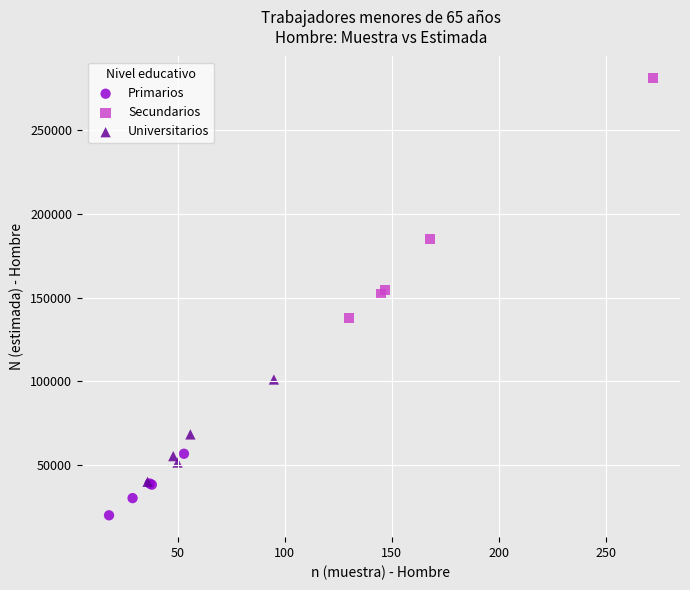

Which series reaches the maximum Y coordinate?

Secundarios